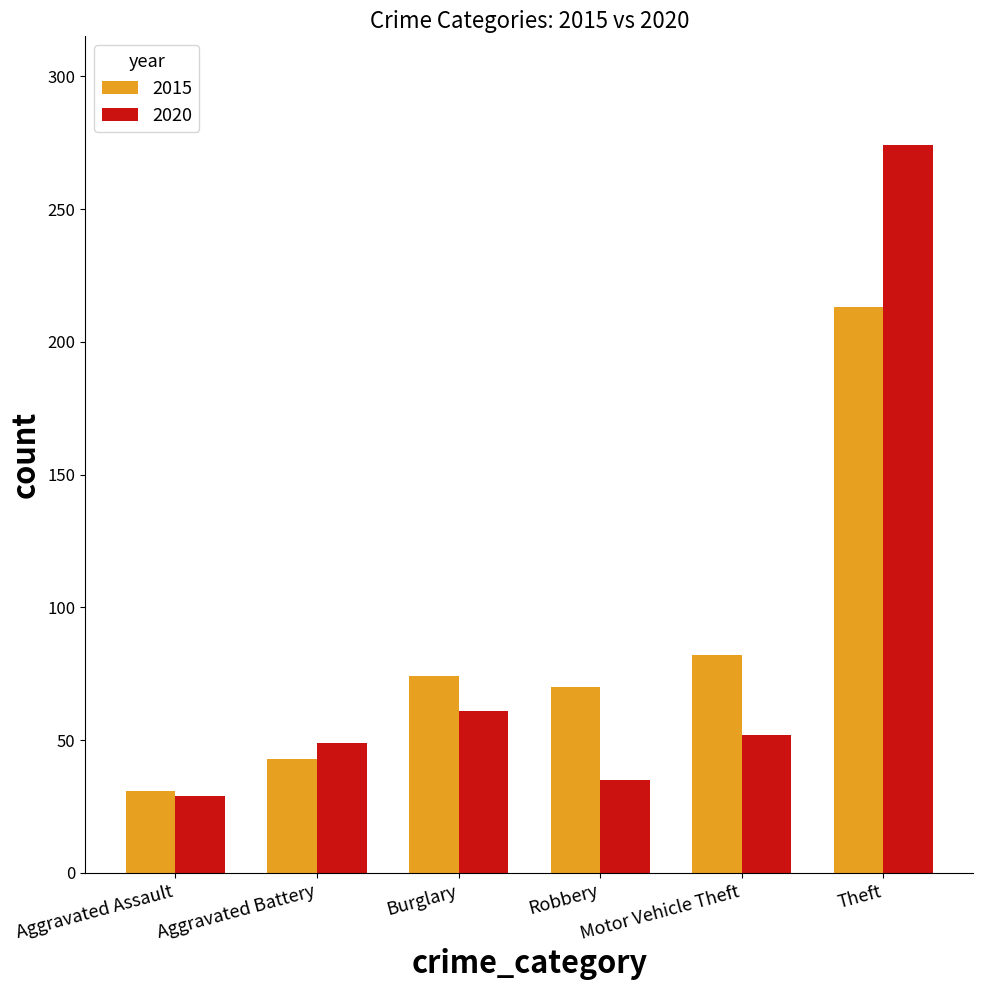

What is the difference between the 2020 values at Burglary and Aggravated Battery?

12